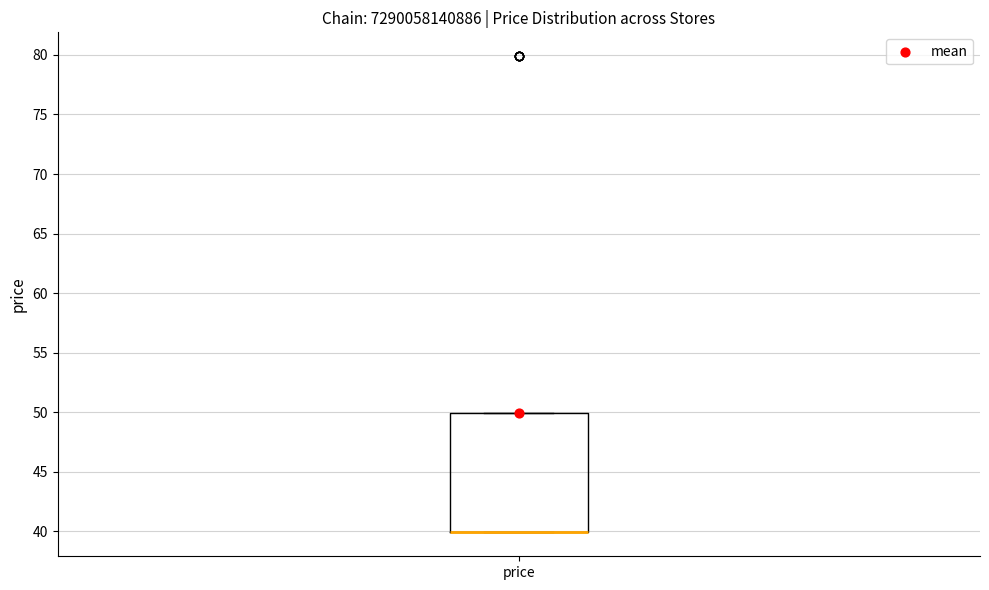

Where is the upper edge of the box for price on the y-axis? The values are not printed on the chart, so give them approximately, as read against the axis.

50